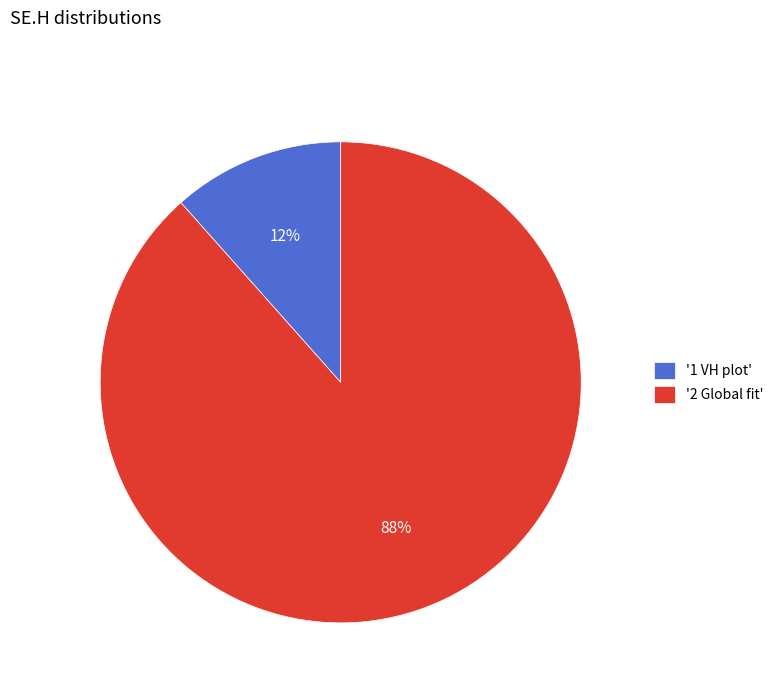

To the nearest percent, what portion does '2 Global fit' represent?

88%